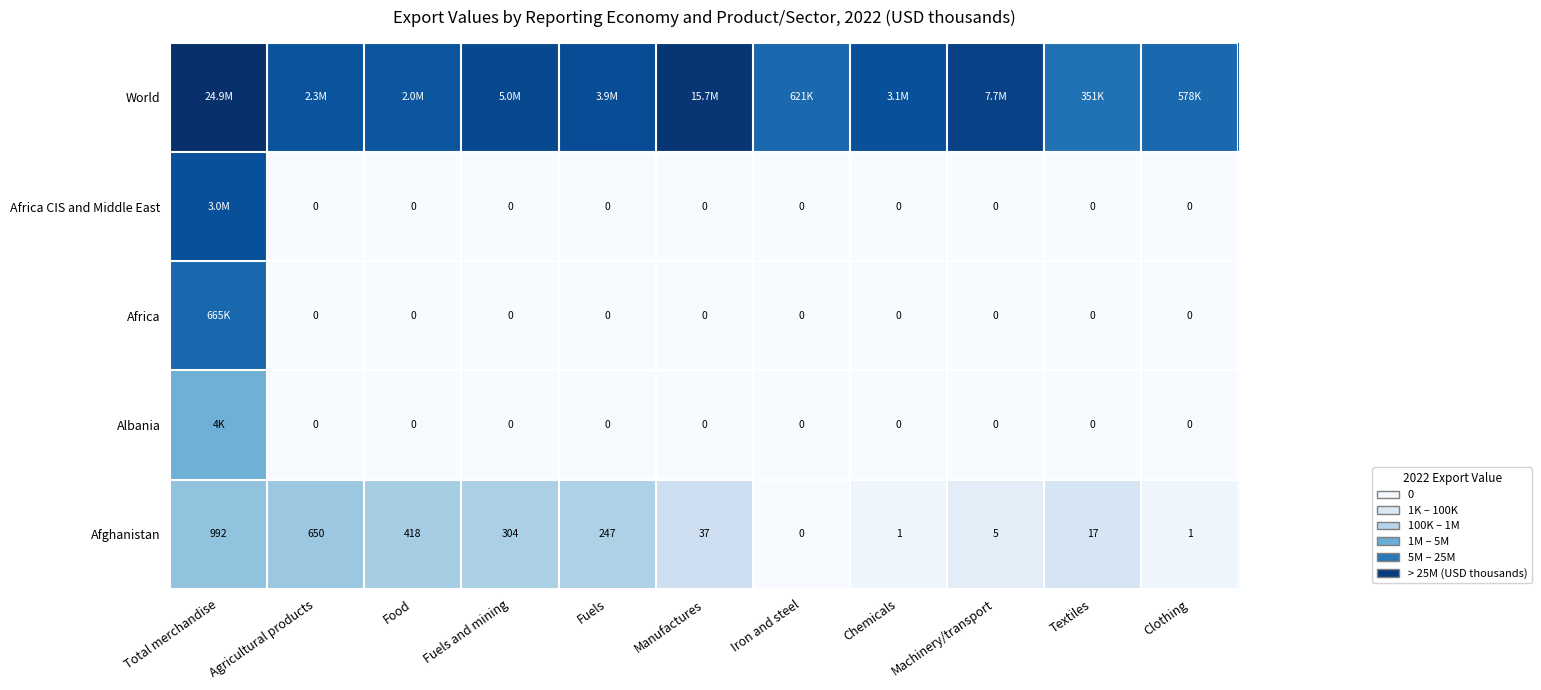

Where does the Afghanistan series first go above 37?

Total merchandise